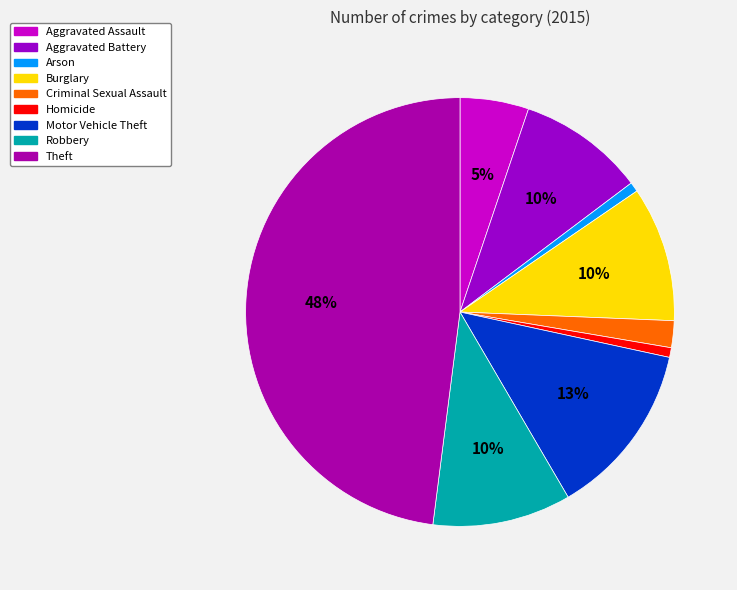

What is the change in value from Burglary to Criminal Sexual Assault?

-101